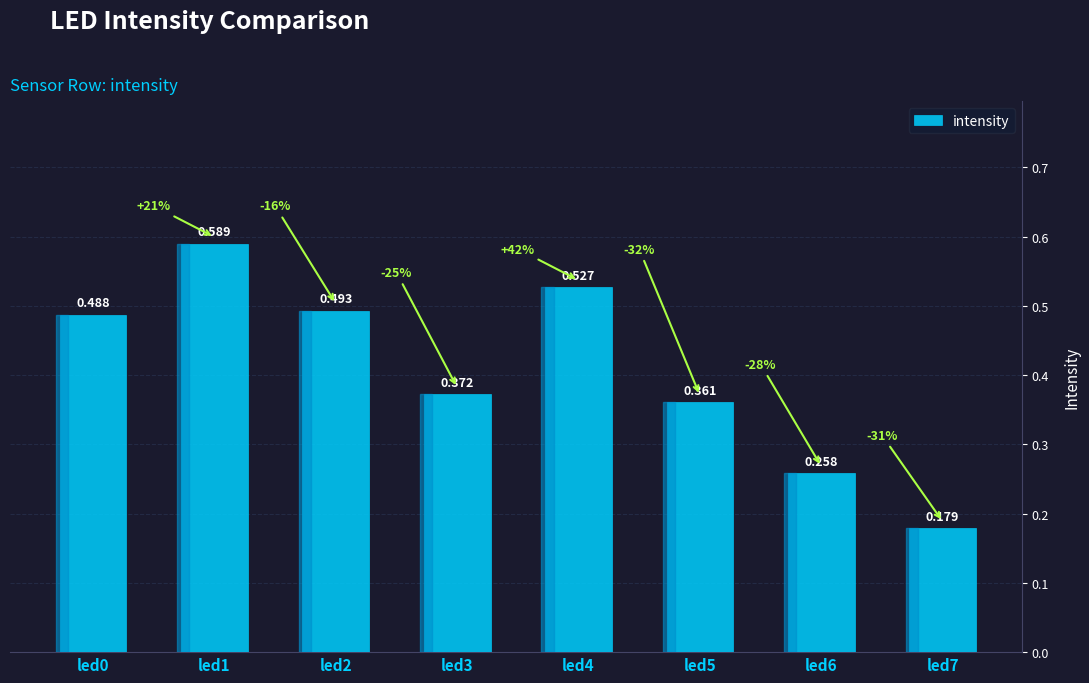

Are the bars horizontal?

No